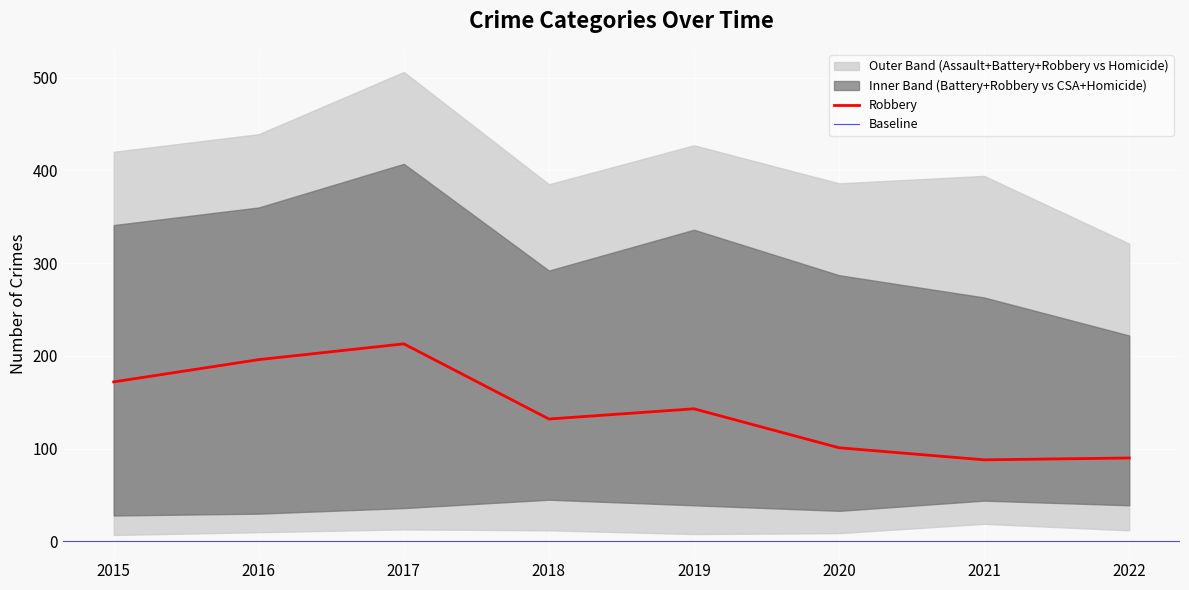

The value of Robbery at 2021 is 88. True or false?

True